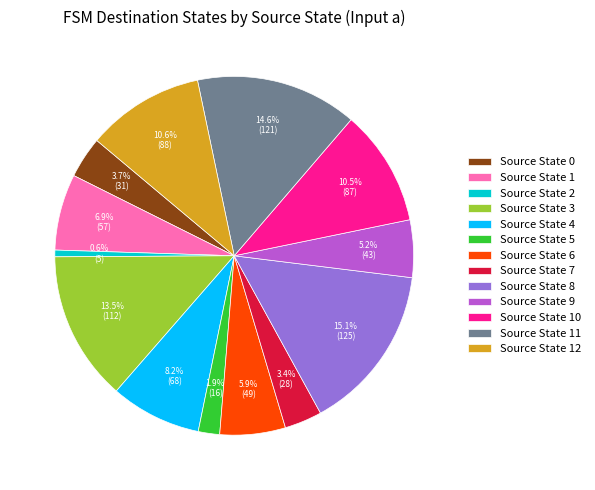

Which category has the smallest portion of the pie?

Source State 2